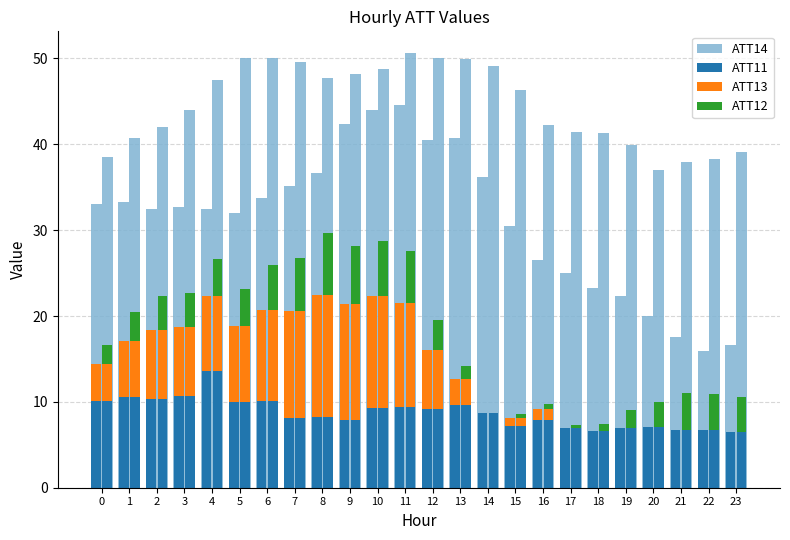

What is the total value across all series at 19?

31.3